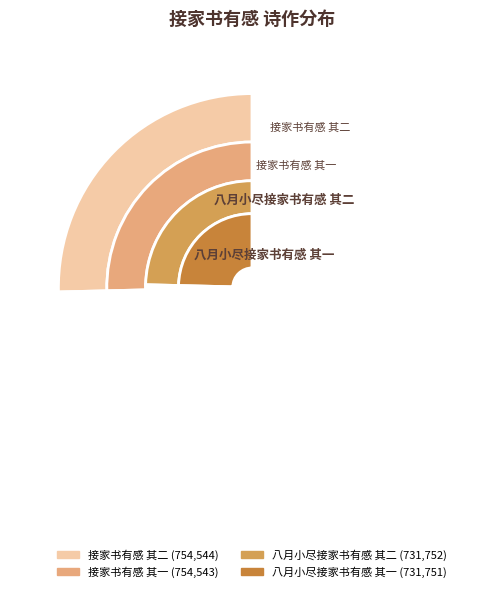

What percentage is NOT represented by 八月小尽接家书有感 其二?

75.4%